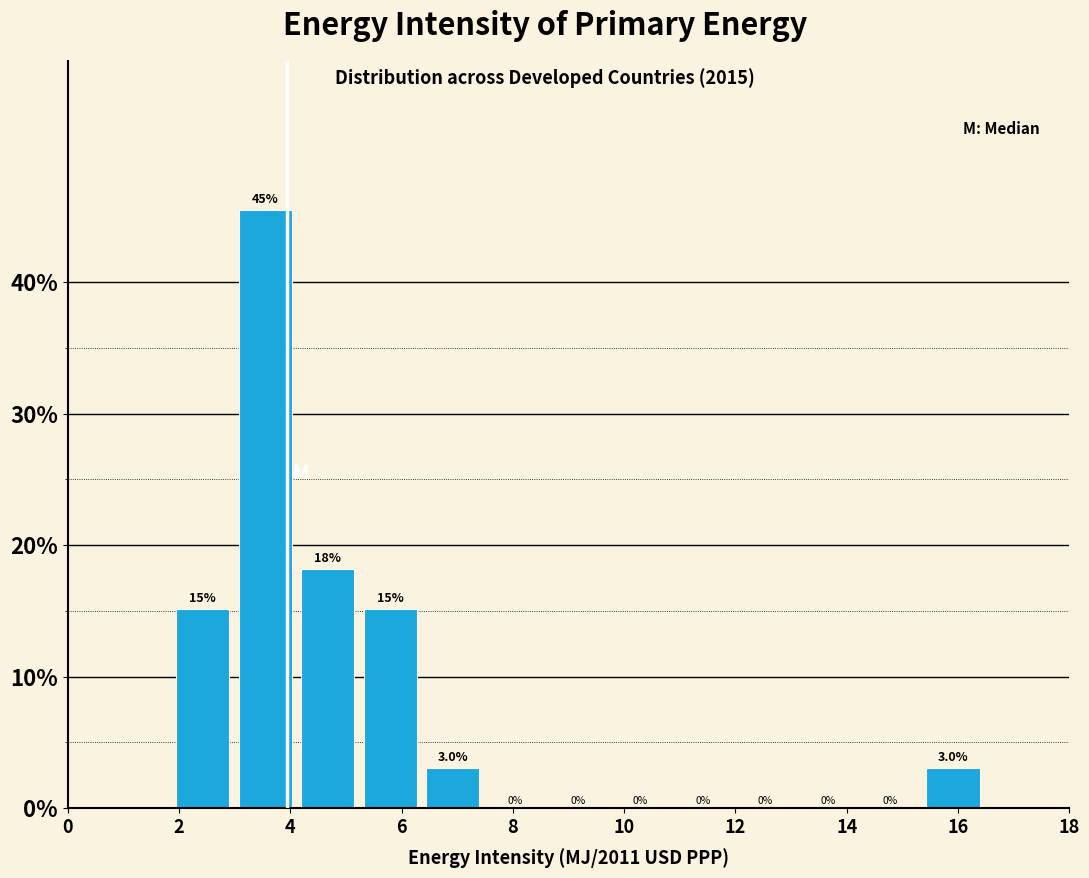

Over which range of the x-axis is the bar tallest?

3.0 to 4.2